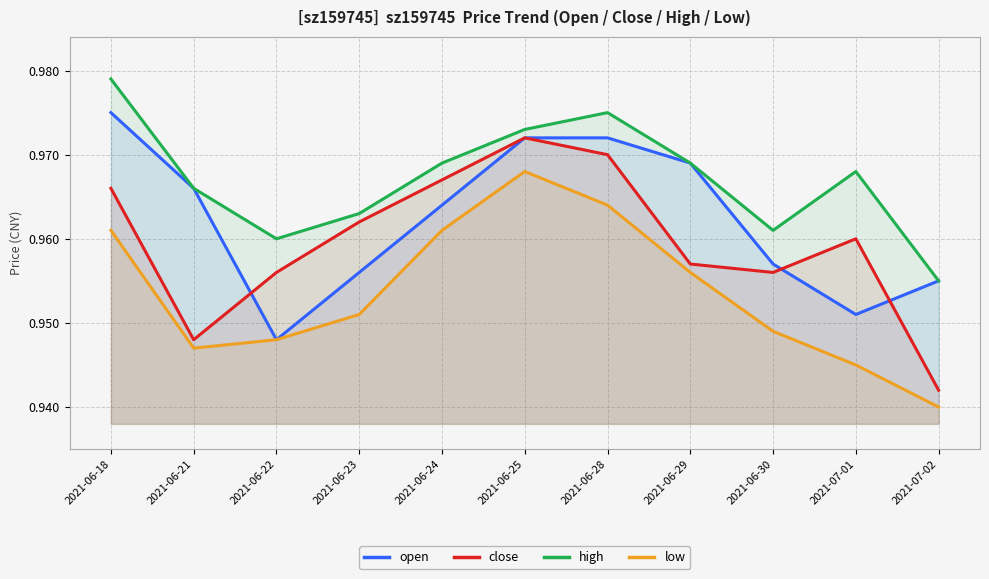

Which label corresponds to the smallest value in the chart?

2021-07-02